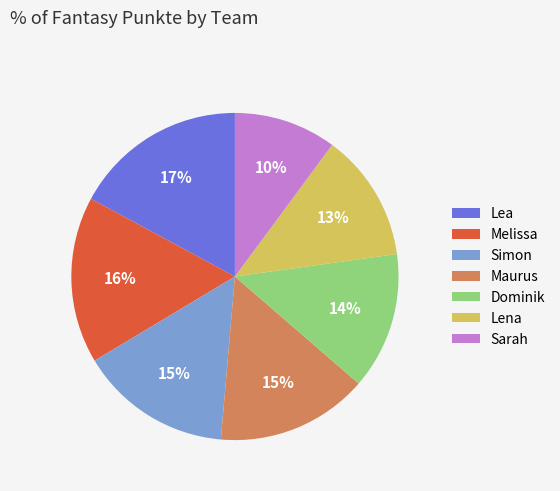

Is the sum of Simon and Sarah greater than half?

No